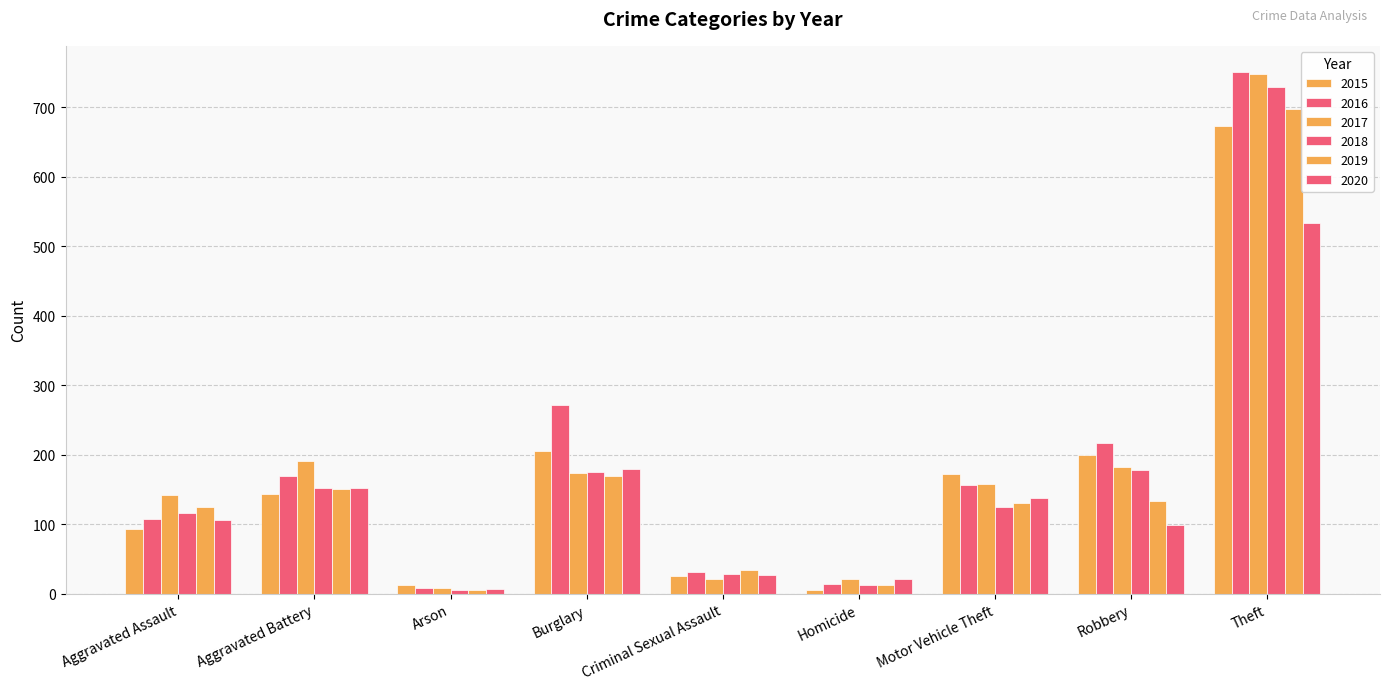

Reading left to right, transcribe all the data shown in this chart.

2015: 93	143	13	205	26	5	173	200	673
2016: 107	170	8	272	31	14	156	217	751
2017: 142	191	8	174	22	21	158	182	748
2018: 117	152	5	175	28	12	125	178	729
2019: 125	151	5	170	35	13	130	133	697
2020: 106	152	7	180	27	22	138	99	533